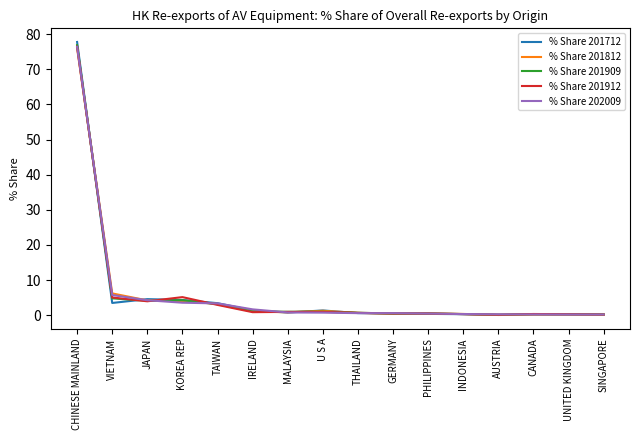

Where is % Share 201812 nearest to the value 38?

VIETNAM